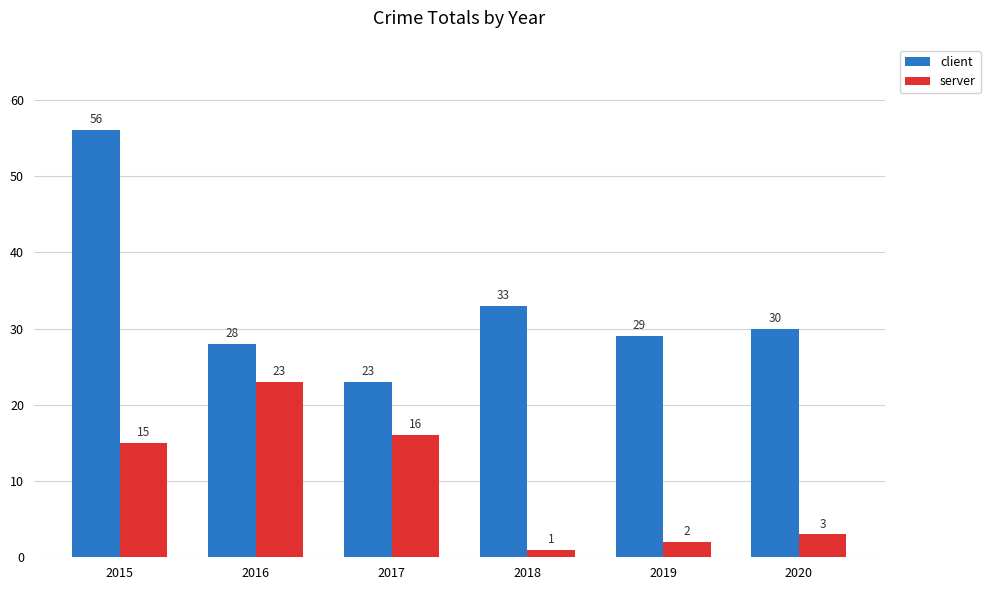

The value of client at 2016 is 37. True or false?

False